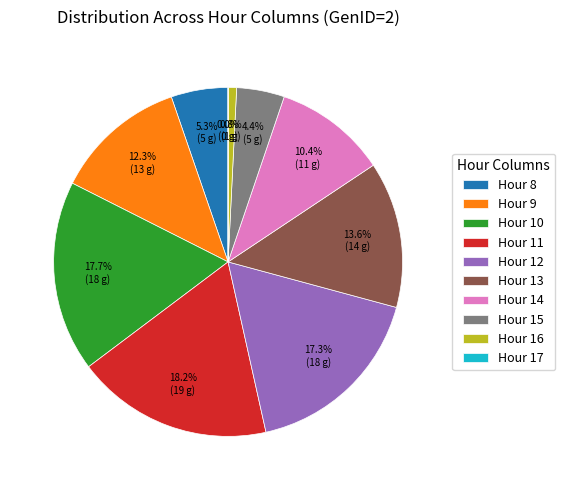

Which has a higher value, Hour 14 or Hour 13?

Hour 13